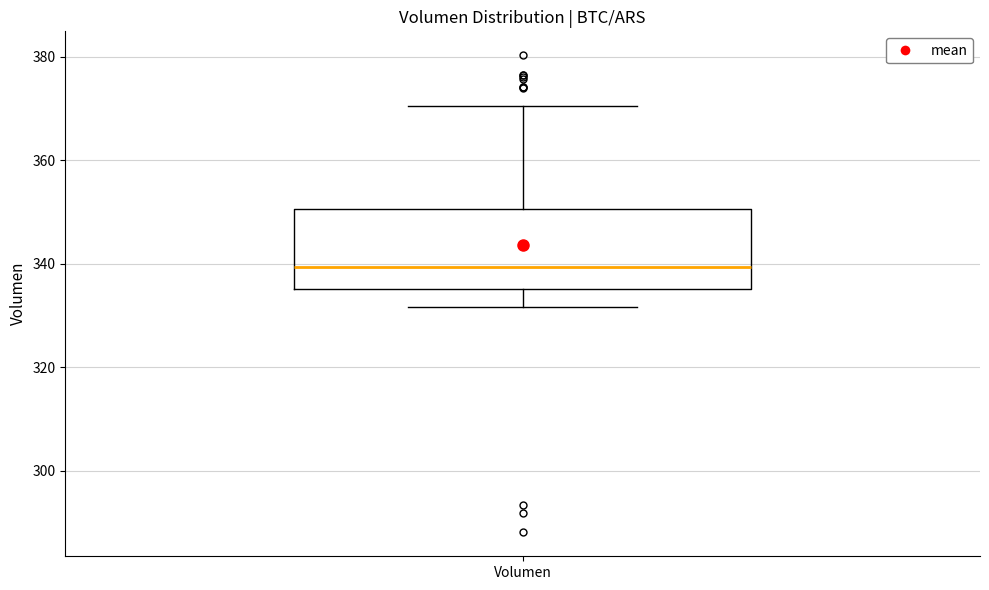

Where does the upper whisker of the box for Volumen end on the y-axis? The values are not printed on the chart, so give them approximately, as read against the axis.

370